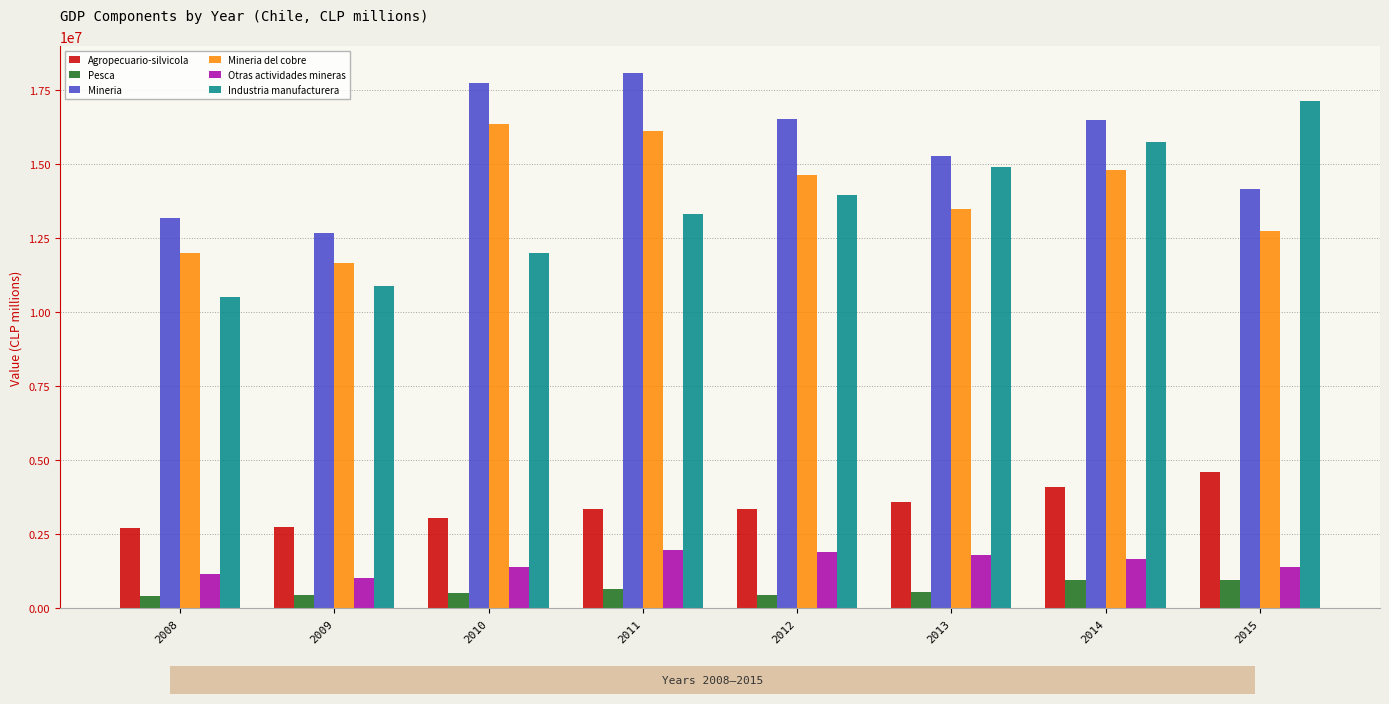

What is the minimum value for Pesca?

405094